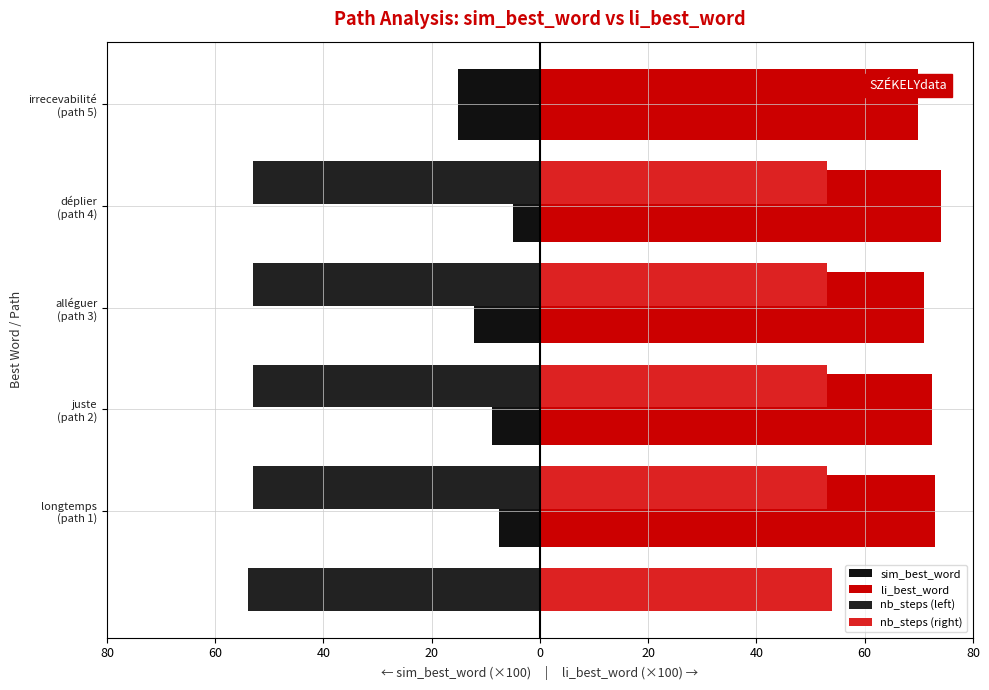

What value does the li_best_word series have at déplier (path 4)?

74.1